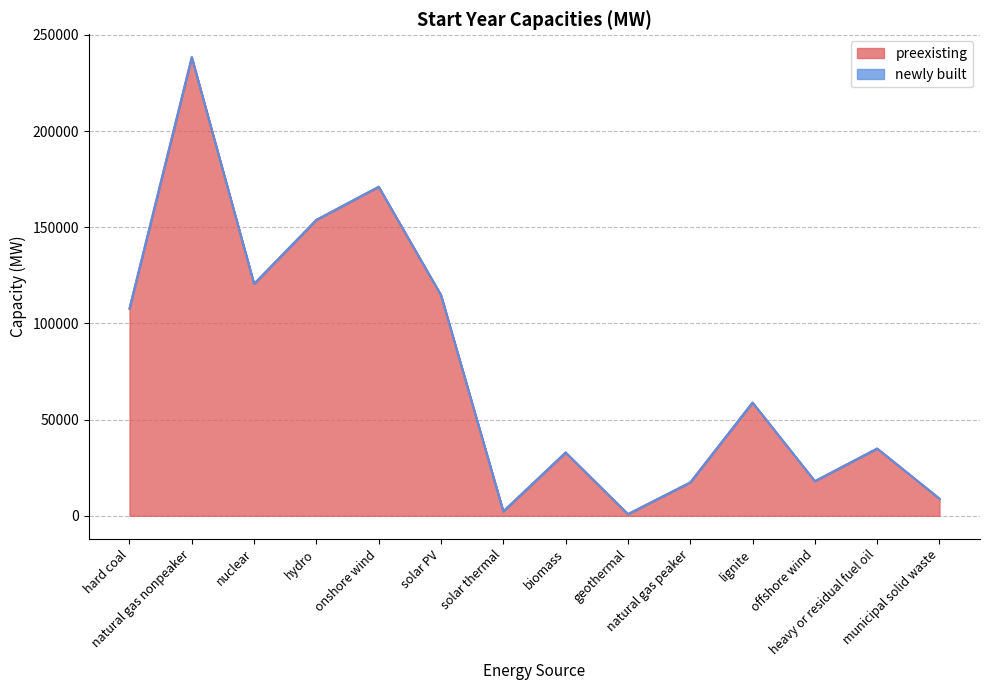

How many points are lower than both their immediate neighbors (excluding endpoints)?

4